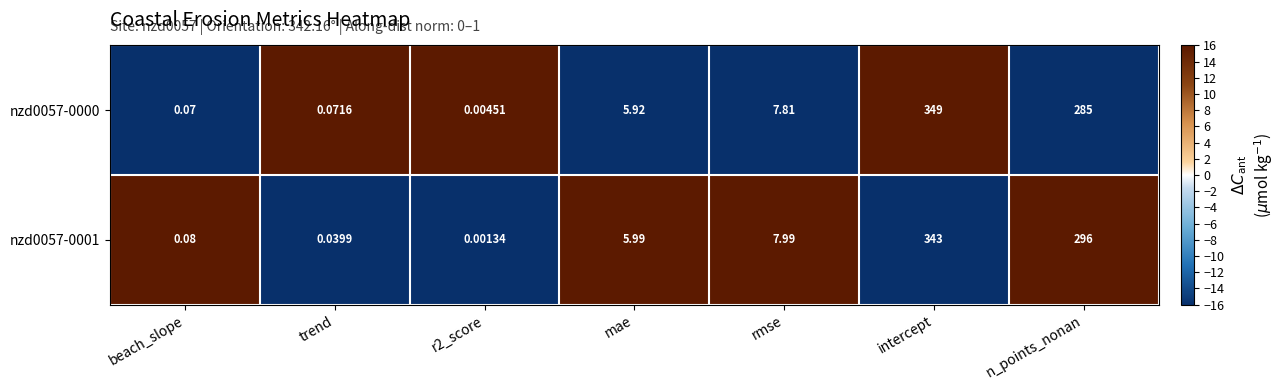

How many categories are shown in the chart?

7